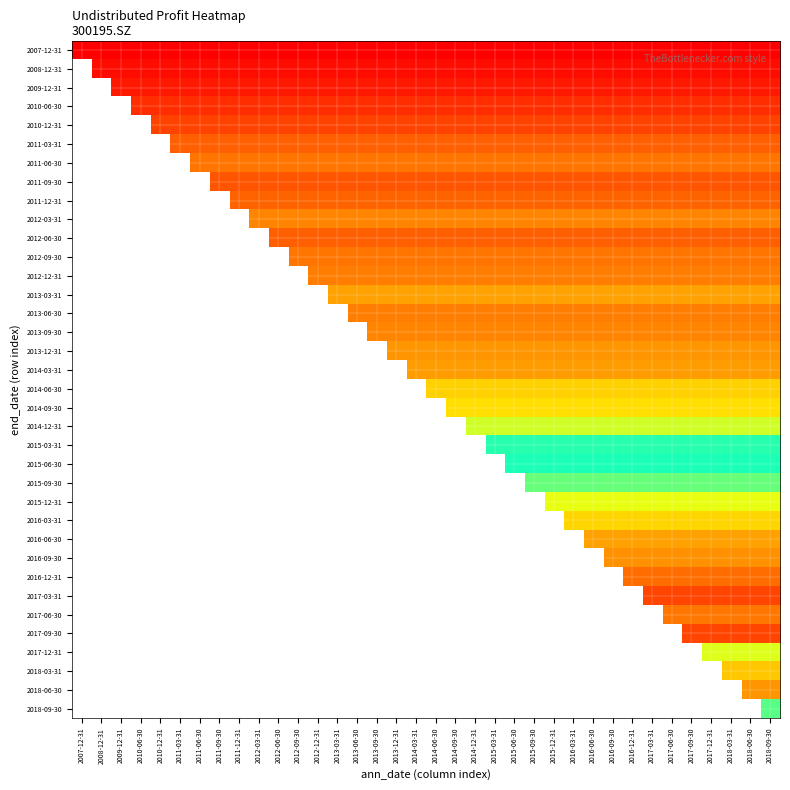

Which has a higher value, 2018-03-31 or 2007-12-31?

2018-03-31